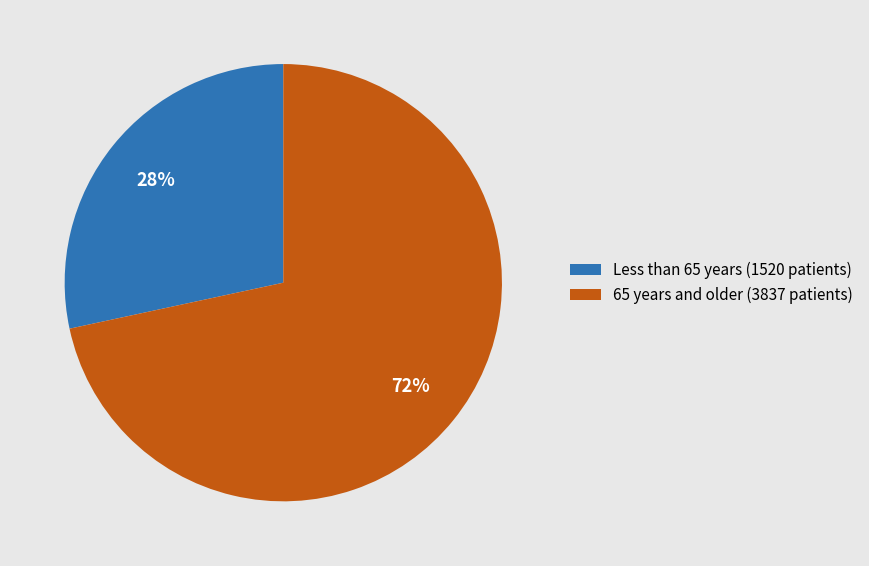

Do 65 years and older (3837 patients) and Less than 65 years (1520 patients) together represent more than half of the pie?

Yes